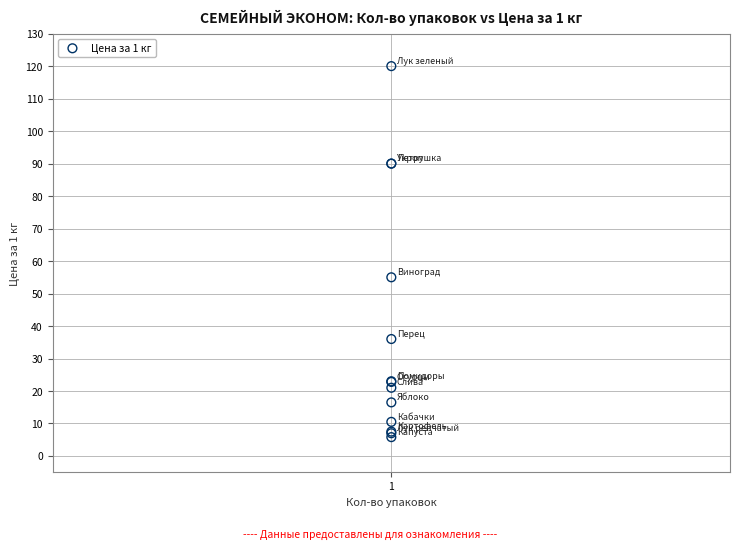

What Y value in the scatter plot is closest to 62?

55.0